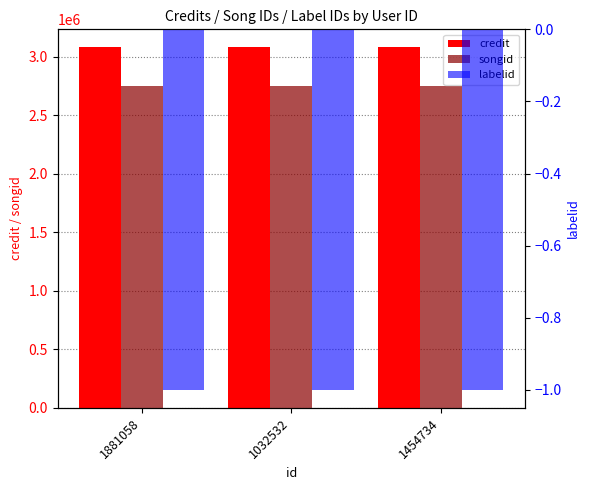

True or false: songid has a value of 2751015 at 1454734.

True